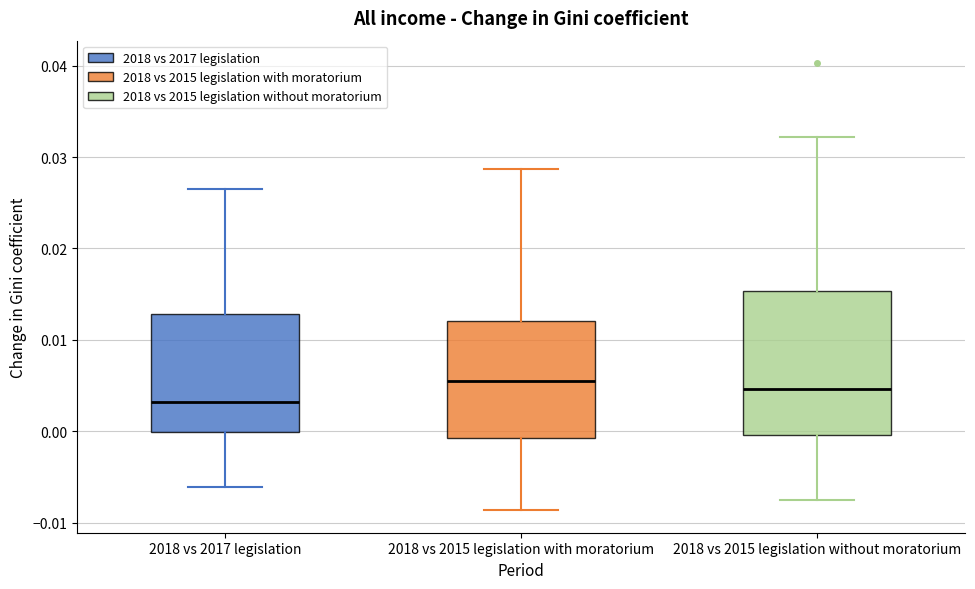

Reading left to right, transcribe this box plot: for each box, give where its median line is, the range the box spans, and where its two whiskers end, as read against the y-axis. The values are not printed on the chart, so give them approximately, as read against the axis.

2018 vs 2017 legislation: median 0.003, box 0.000 to 0.013, whiskers -0.006 to 0.026
2018 vs 2015 legislation with moratorium: median 0.006, box -0.001 to 0.012, whiskers -0.009 to 0.029
2018 vs 2015 legislation without moratorium: median 0.005, box 0.000 to 0.015, whiskers -0.007 to 0.032